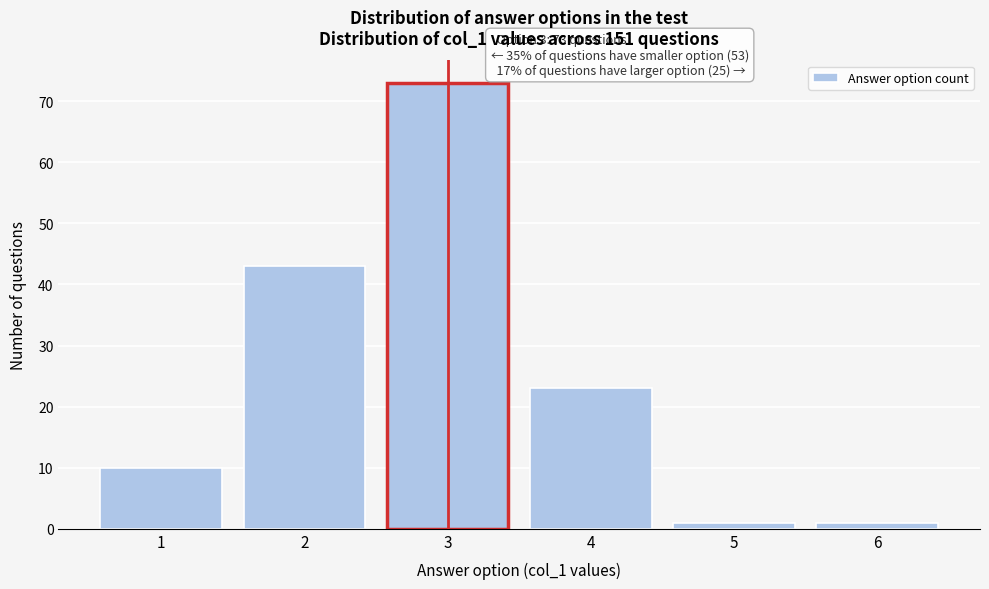

Reading left to right, transcribe all the data shown in this chart.

1=10	2=43	3=73	4=23	5=1	6=1